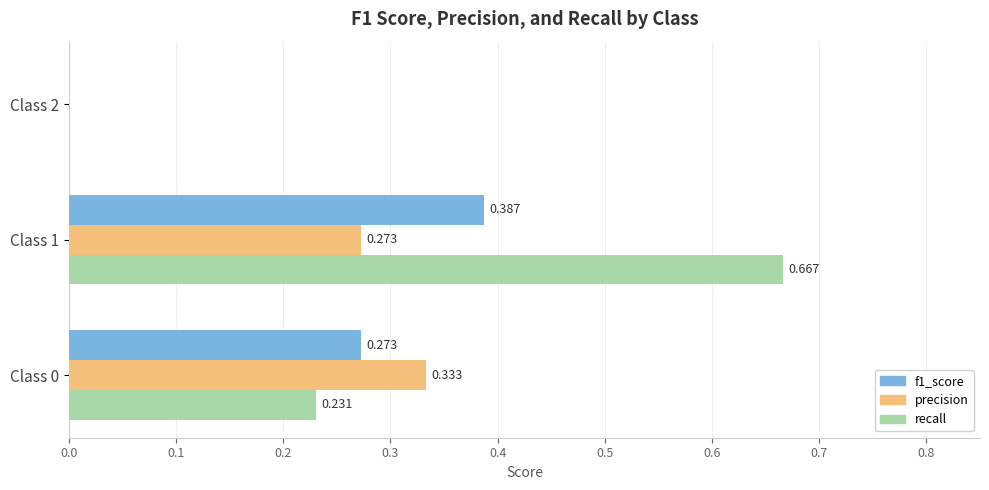

Which series has the largest total across all categories?

recall